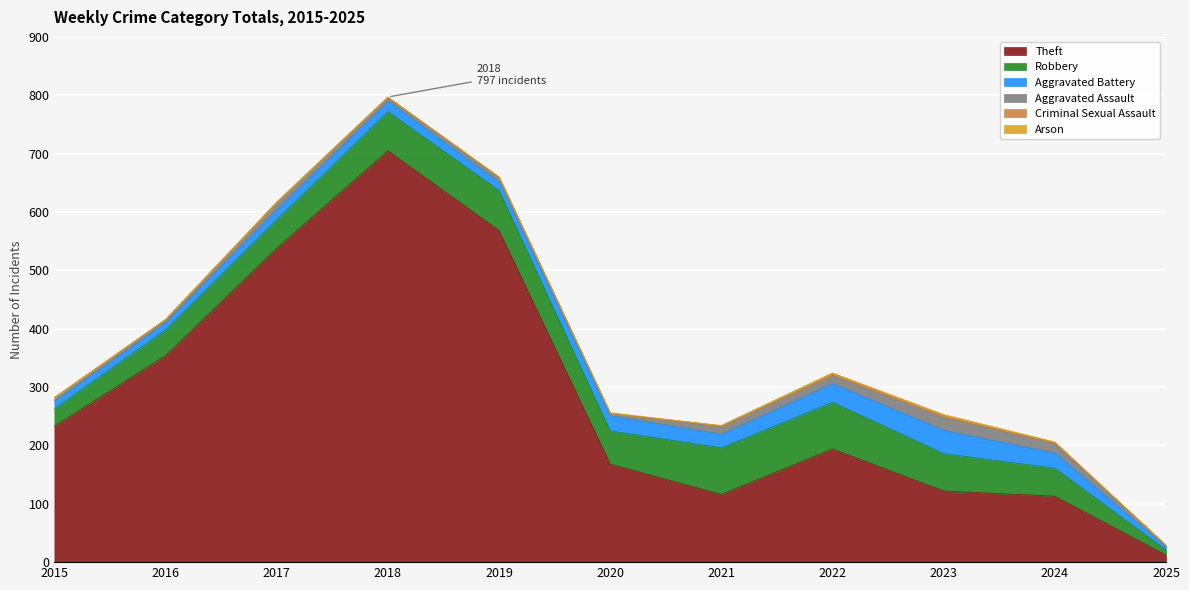

The Aggravated Battery series shows 13 at 2016. True or false?

True